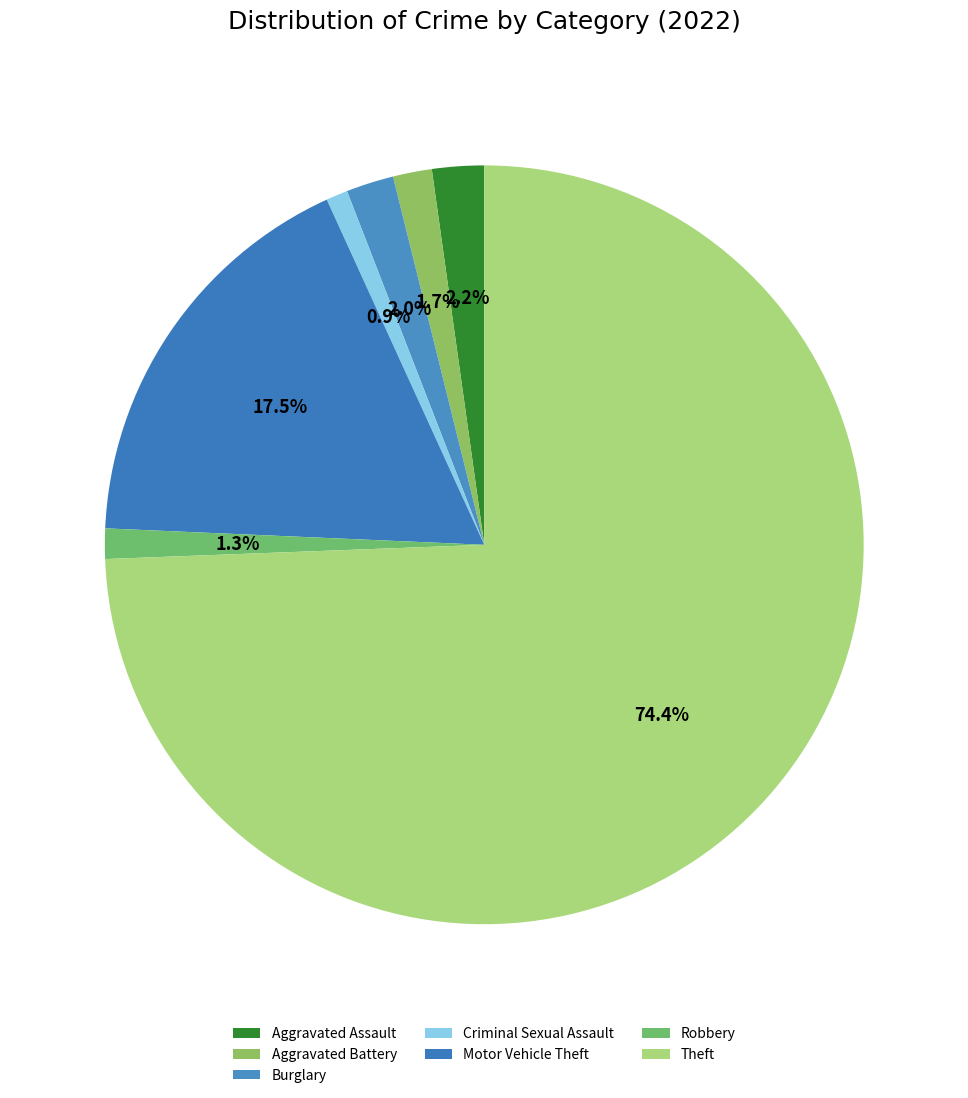

How many slices are in this pie chart?

7